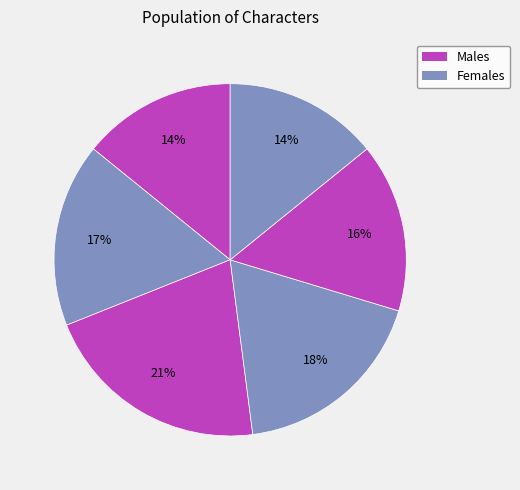

How many segments does this pie chart have?

6